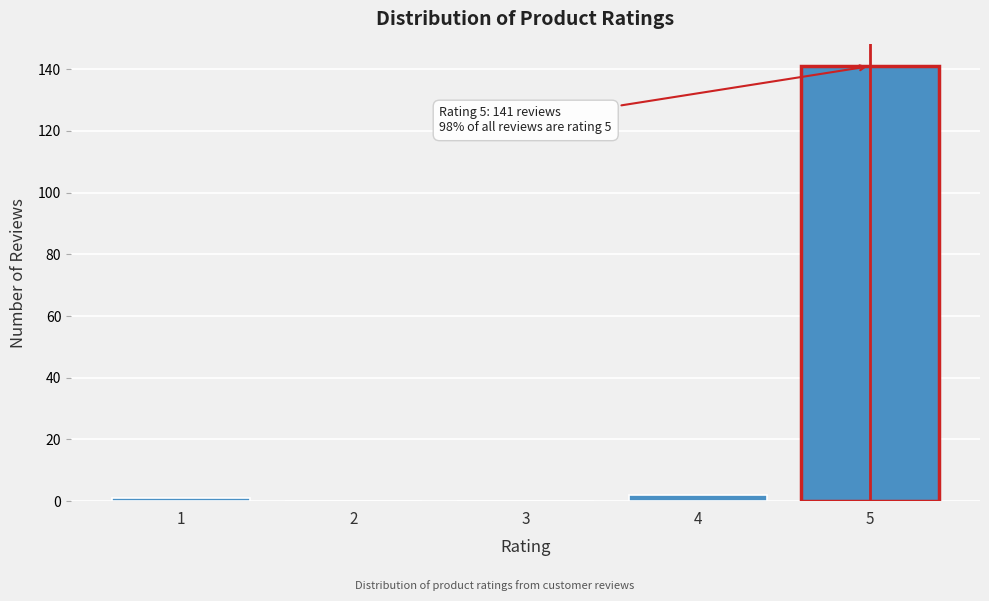

Reading right to left, what are all the values shown in this chart?

5=141	4=2	3=0	2=0	1=1